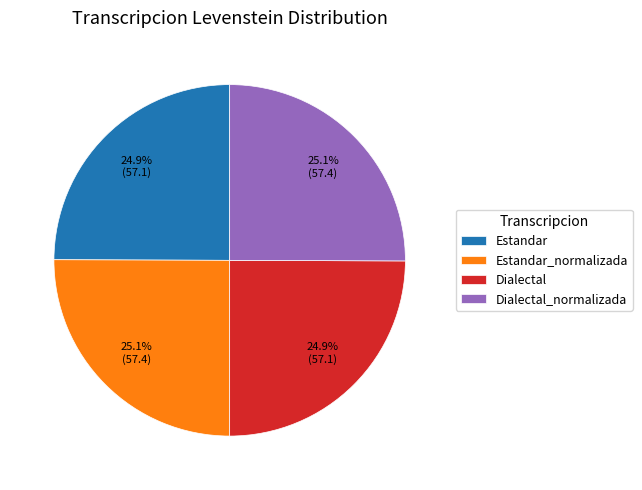

Does Estandar_normalizada represent more than half of the total?

No